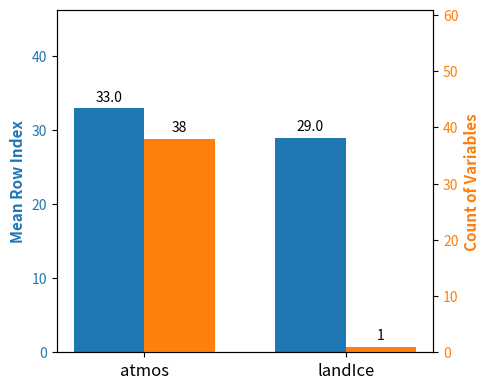

Between atmos and landIce, which series saw the biggest shift?

Count